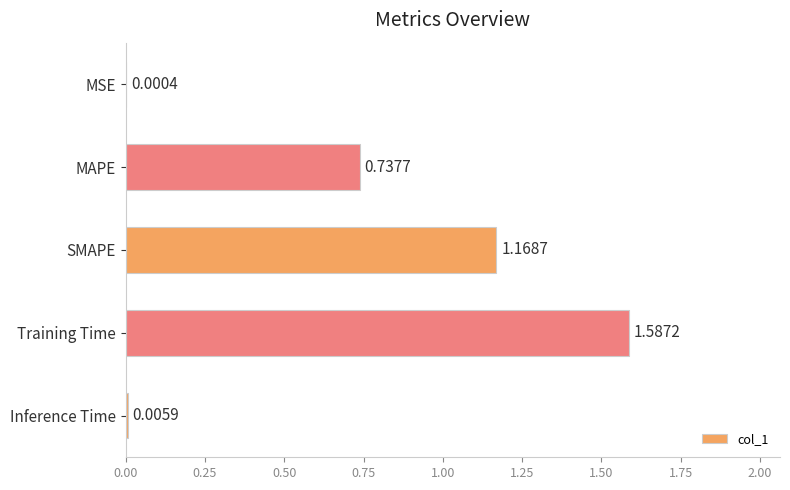

Are the bars grouped side by side (vs. stacked)?

No